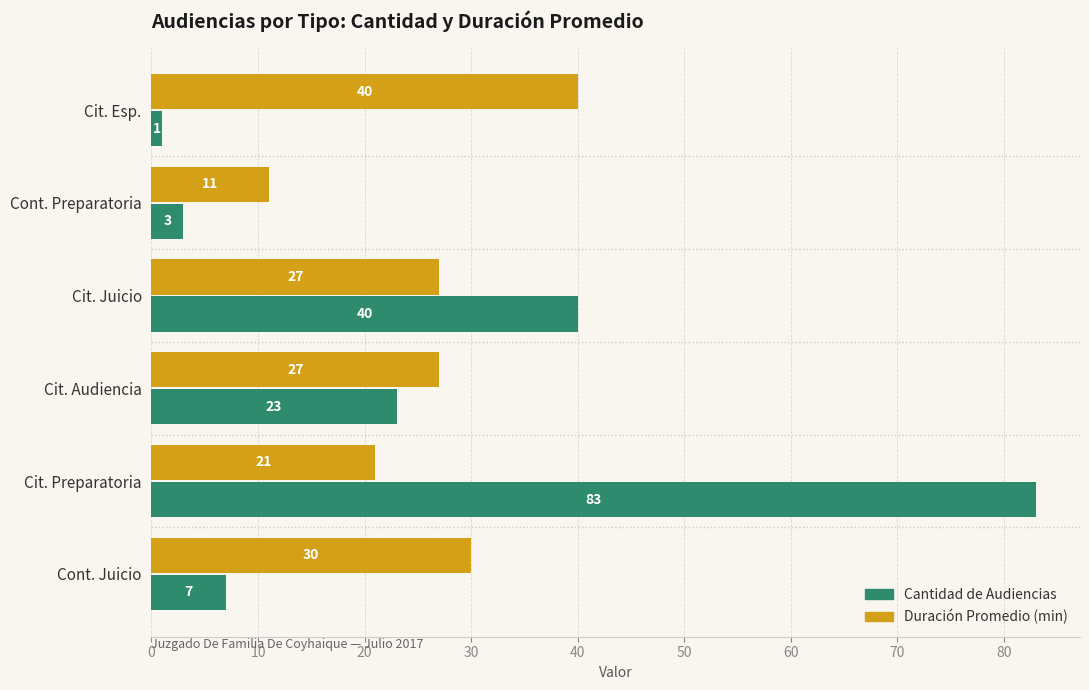

What is the greatest value displayed?

83